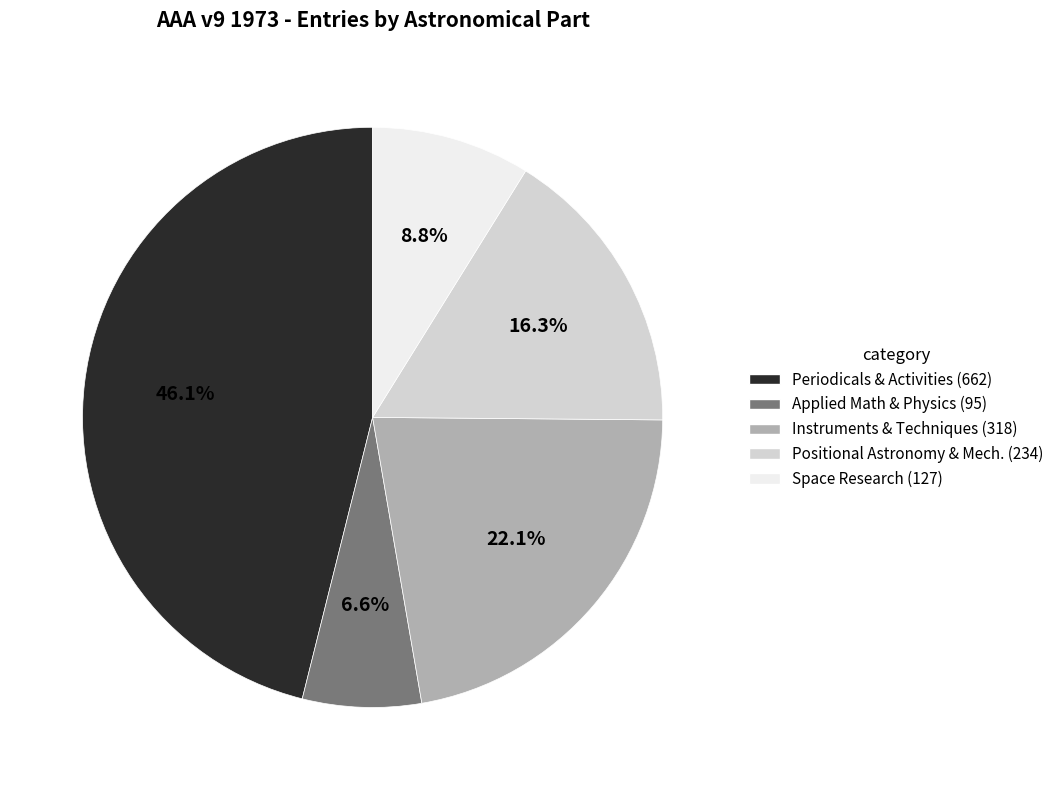

Which category has the biggest portion of the pie?

Periodicals & Activities (662)